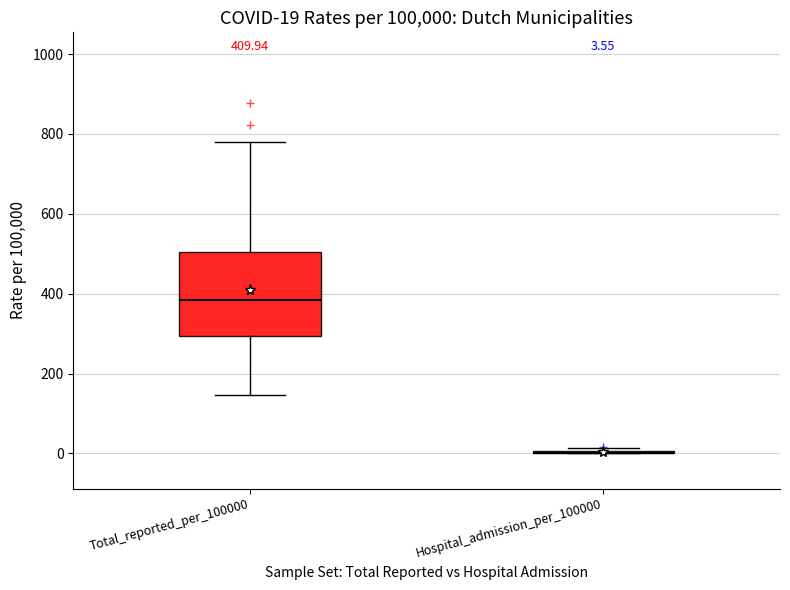

Comparing the boxes themselves (not the whiskers), which one is the tallest?

Total_reported_per_100000